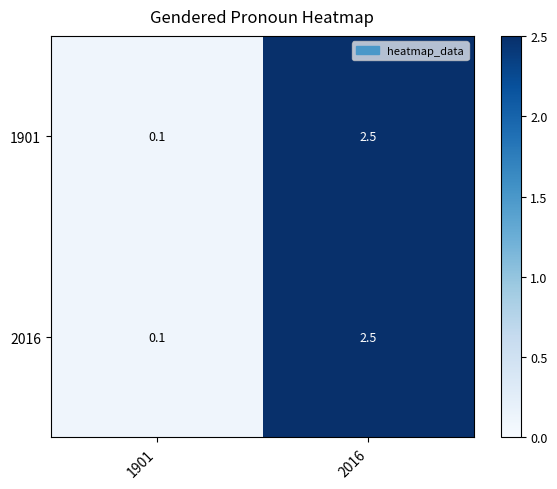

Count the number of data series in this chart.

2